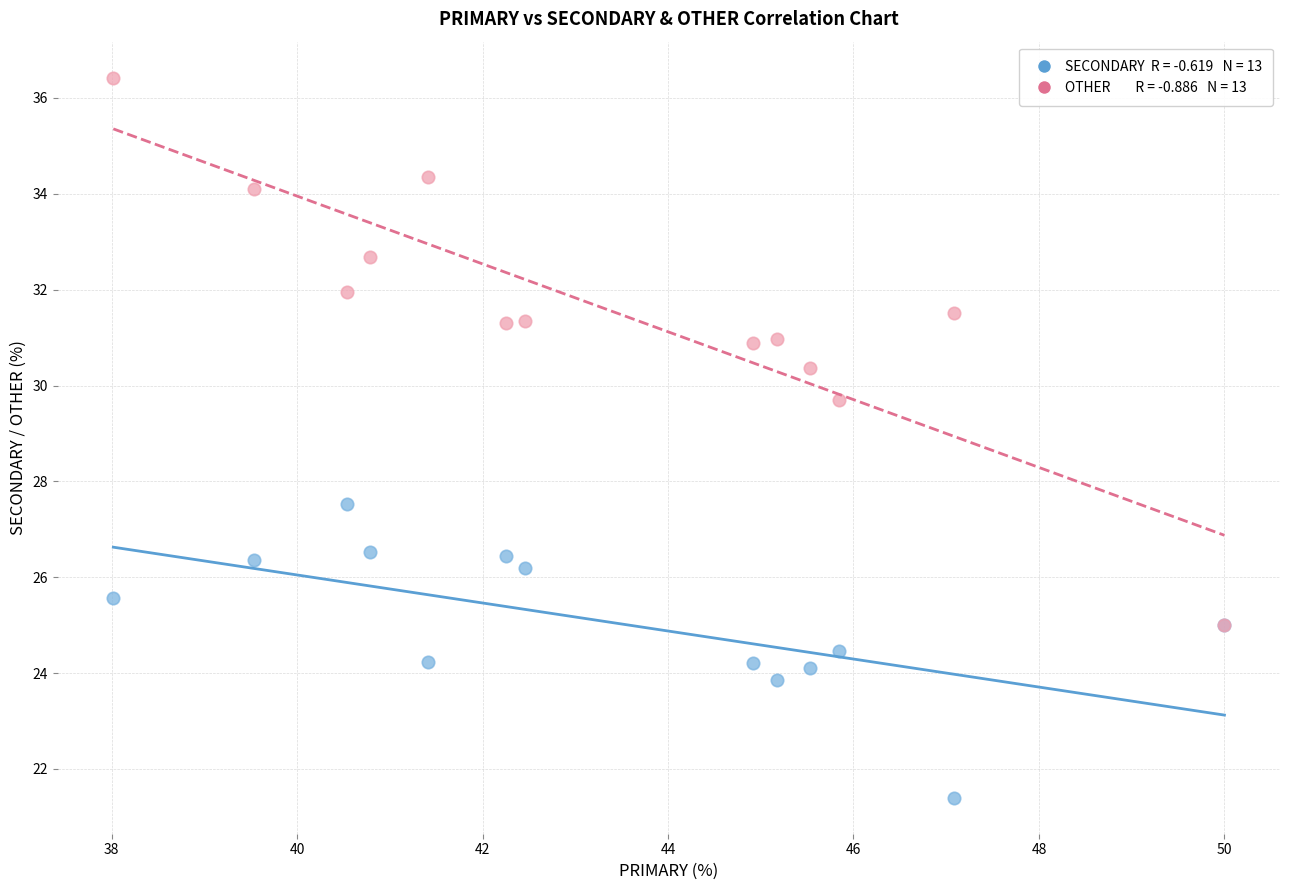

Across all series, what Y value is closest to 28?

27.5